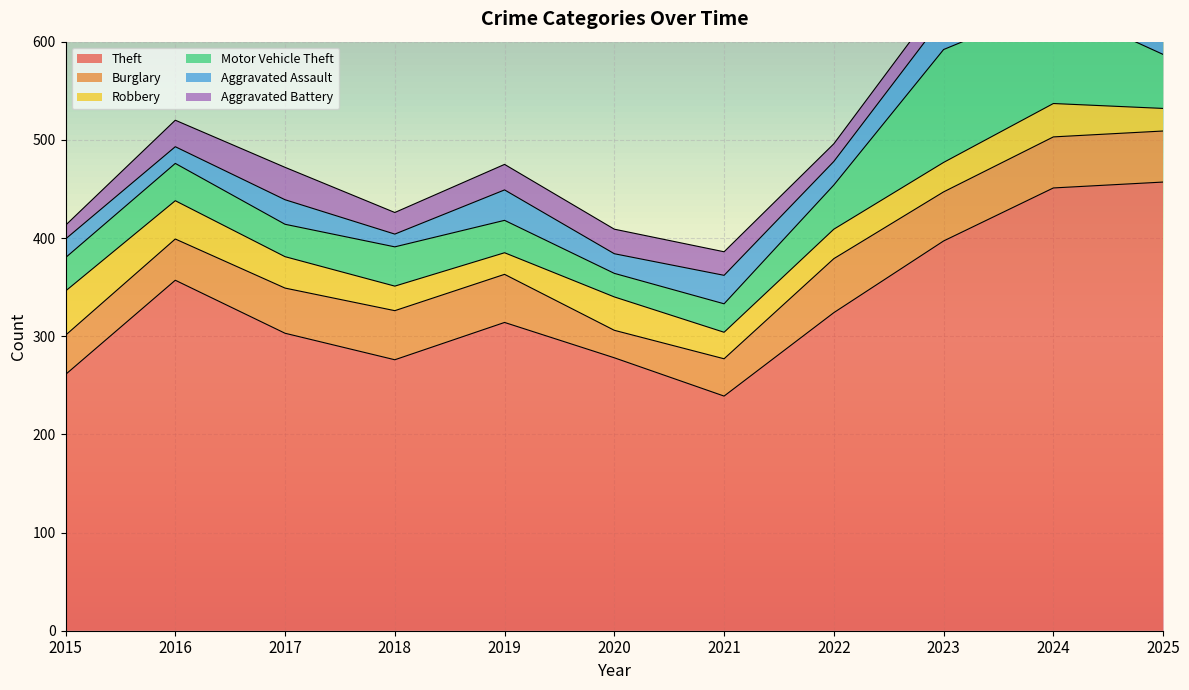

What is the difference between the maximum and minimum values in the Motor Vehicle Theft series?

91